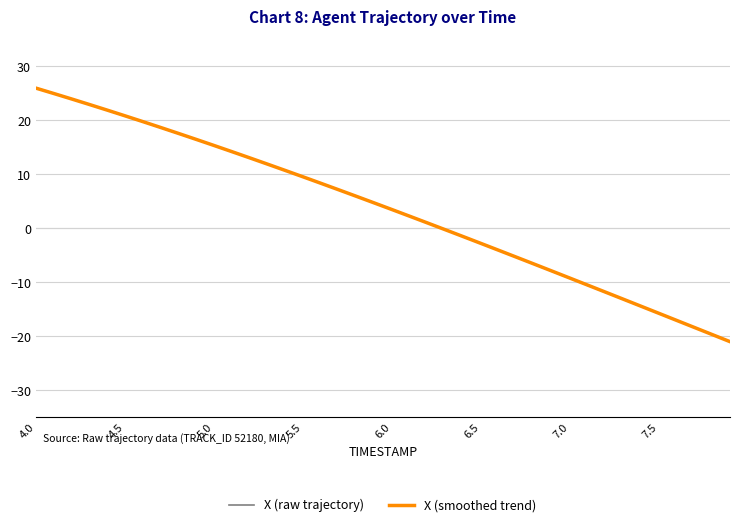

Which series ends up on top after the final intersection of X (smoothed trend) and X (raw trajectory)?

X (raw trajectory)